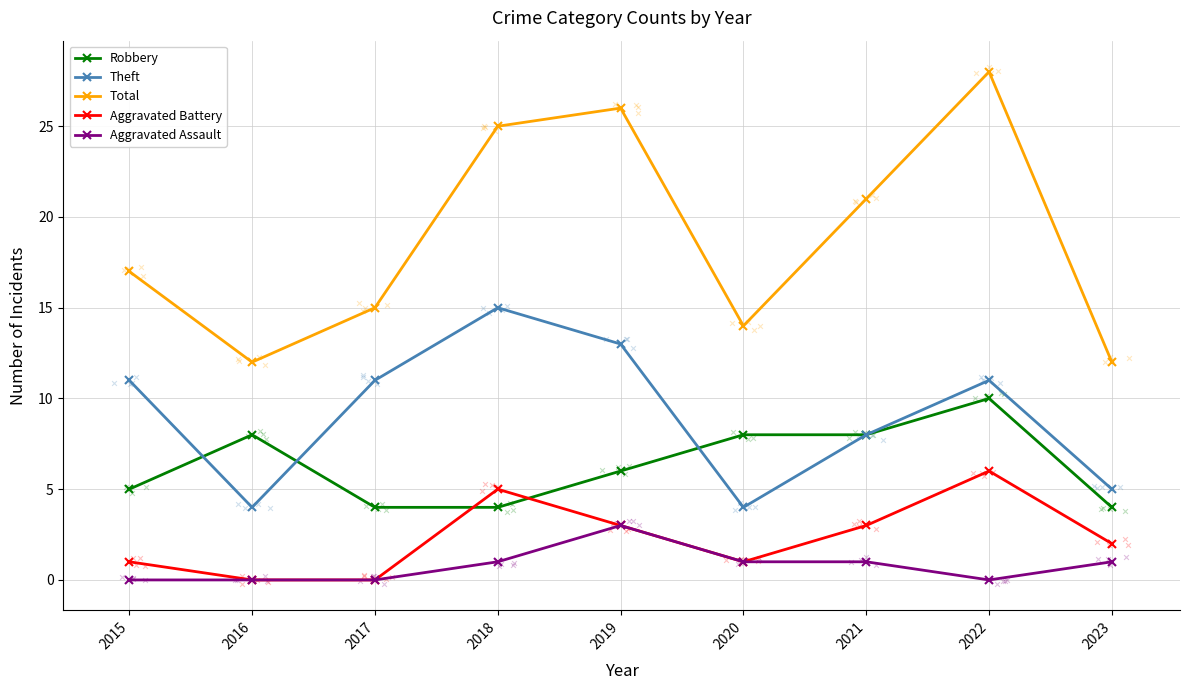

At which category is the sum across all series the highest?

2022